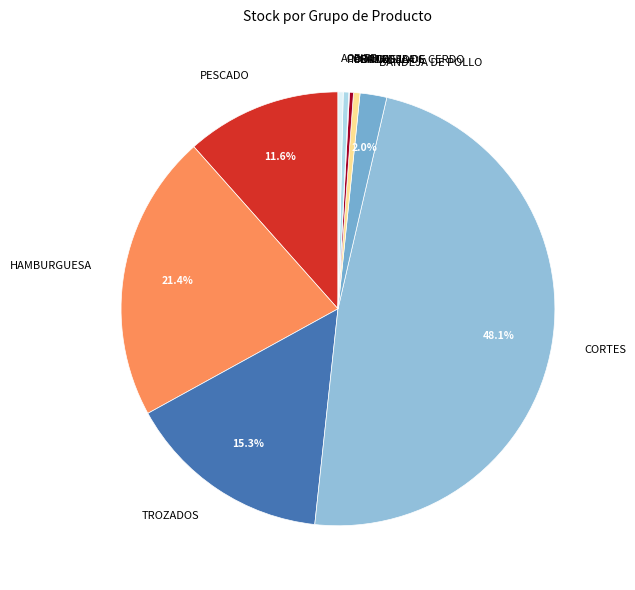

To the nearest percent, what portion does CORTES represent?

48%